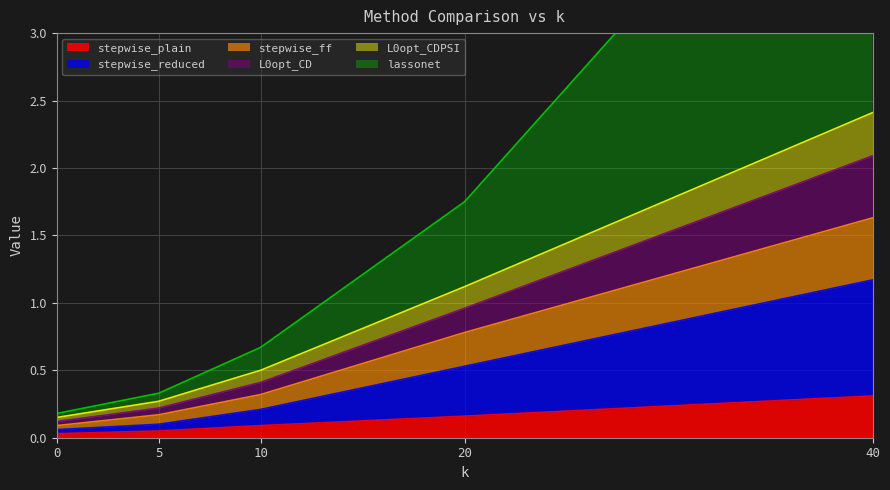

True or false: stepwise_ff and stepwise_reduced cross at least once.

False